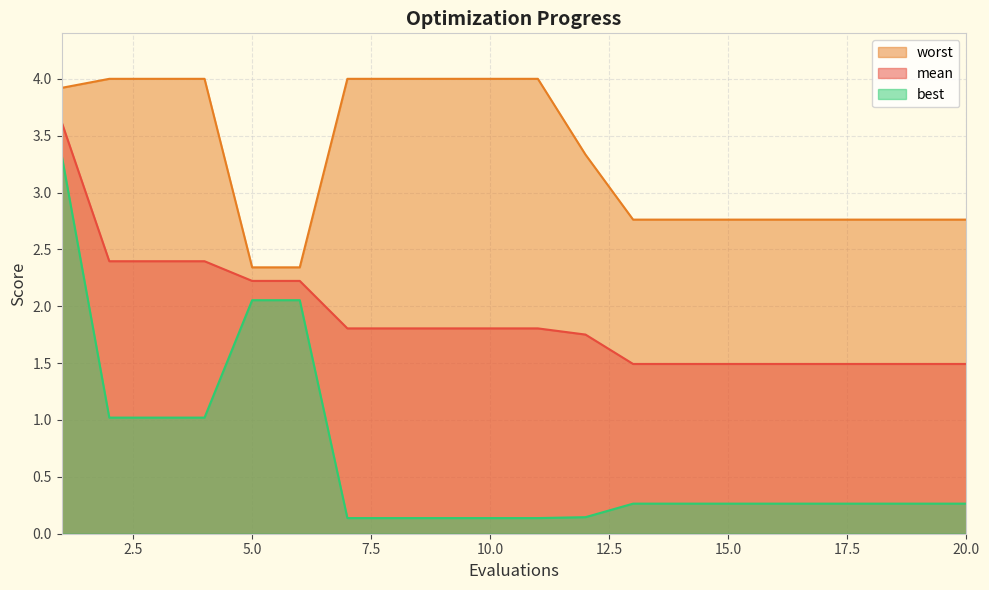

What is the highest value of the mean series?

3.6